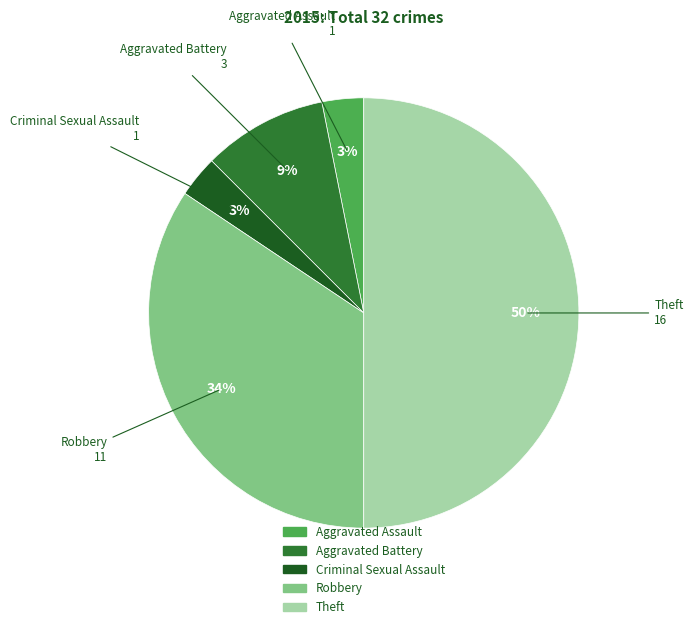

Is Robbery the majority of the pie?

No